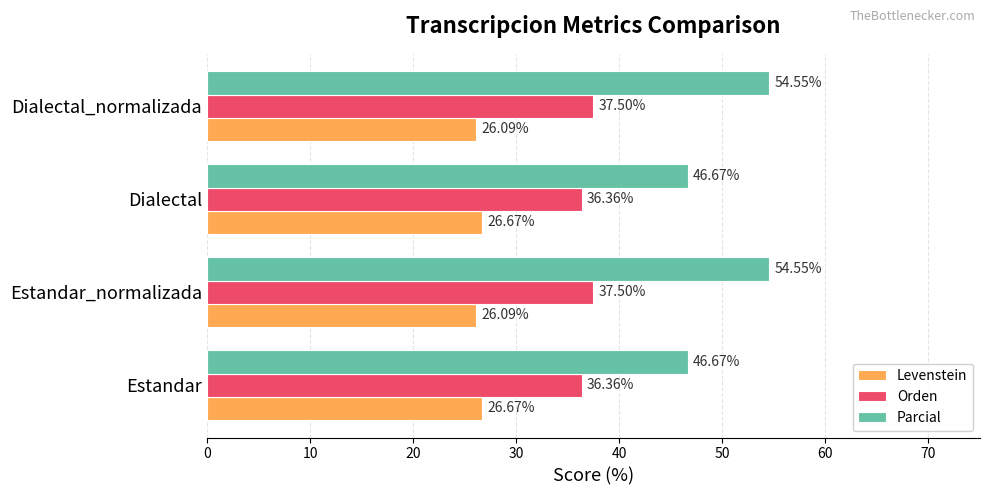

What is the difference between the second highest and second lowest values in the Orden series?

1.1